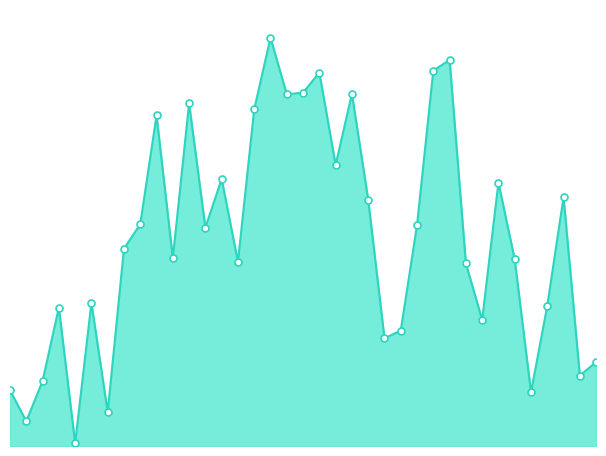

Which category has the lowest value across all series?

4